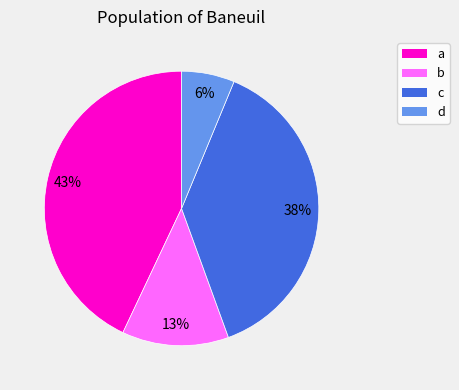

How many slices are in this pie chart?

4